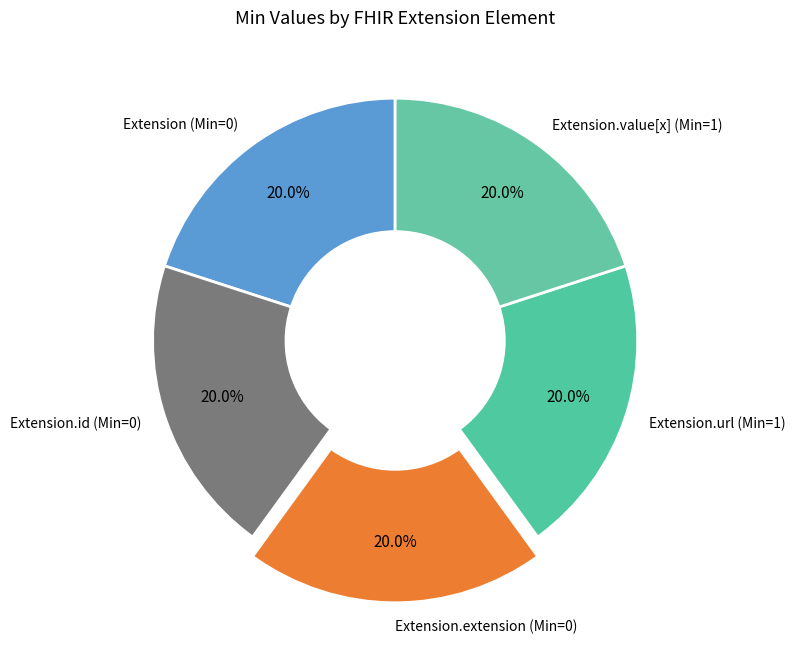

What is the total percentage of Extension (Min=0) and Extension.id (Min=0)?

40.0%